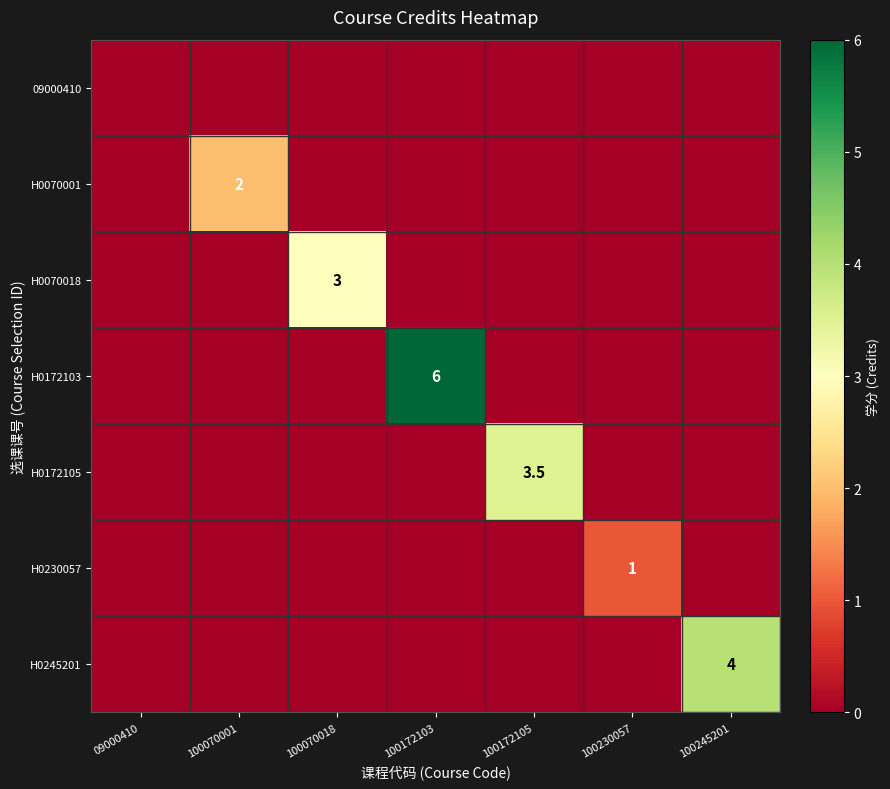

The H0070001 series shows 2.0 at 100070001. True or false?

True